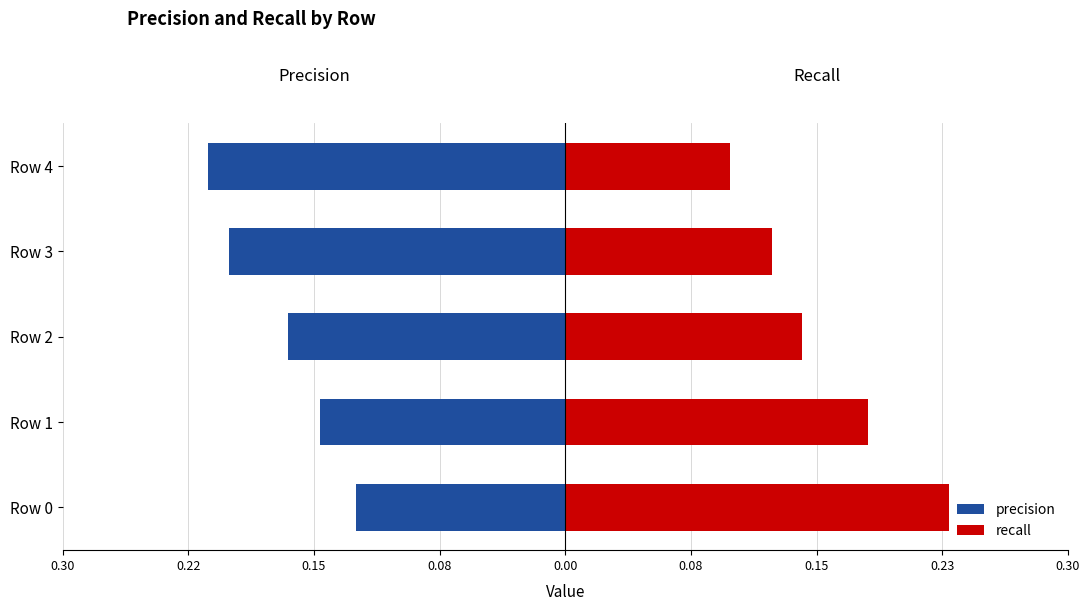

True or false: precision has a value of -0.1 at 0.30.

False